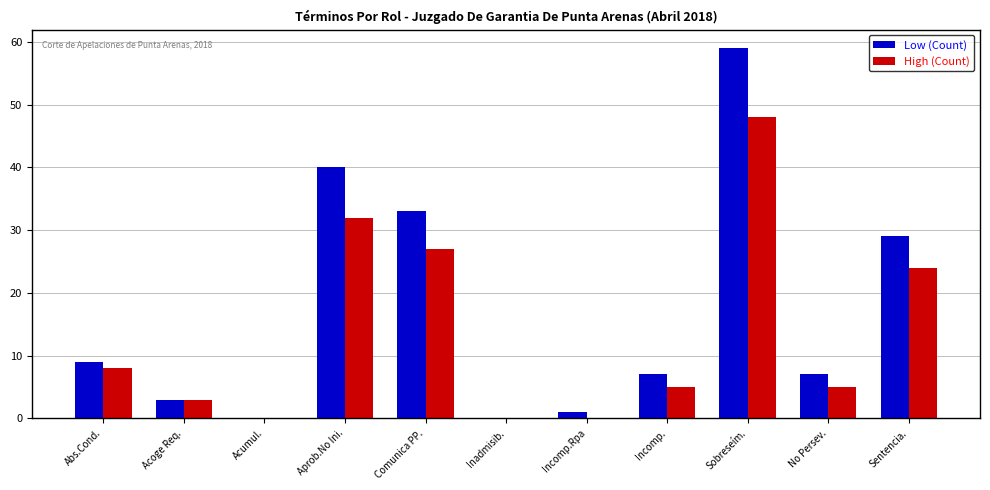

Reading left to right, list all the values displayed in this chart.

Low (Count): 9	3	0	40	33	0	1	7	59	7	29
High (Count): 8	3	0	32	27	0	0	5	48	5	24